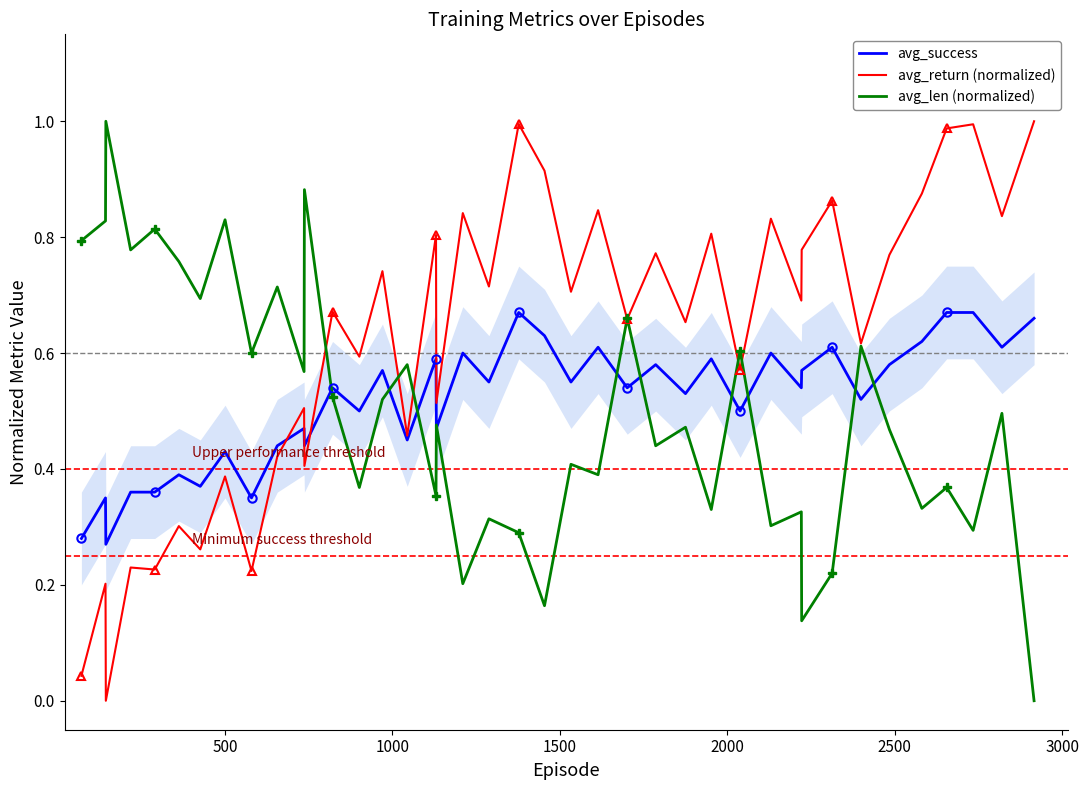

What is the difference between the second highest and minimum values in the avg_success series?

0.4